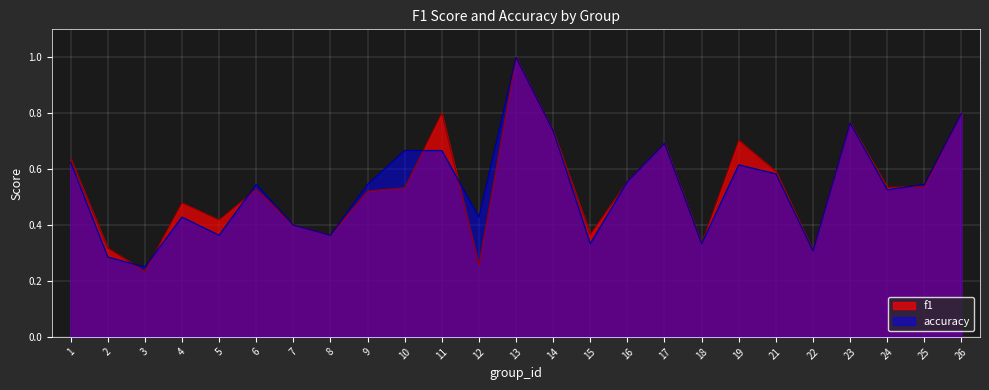

What is the smallest value displayed?

0.2